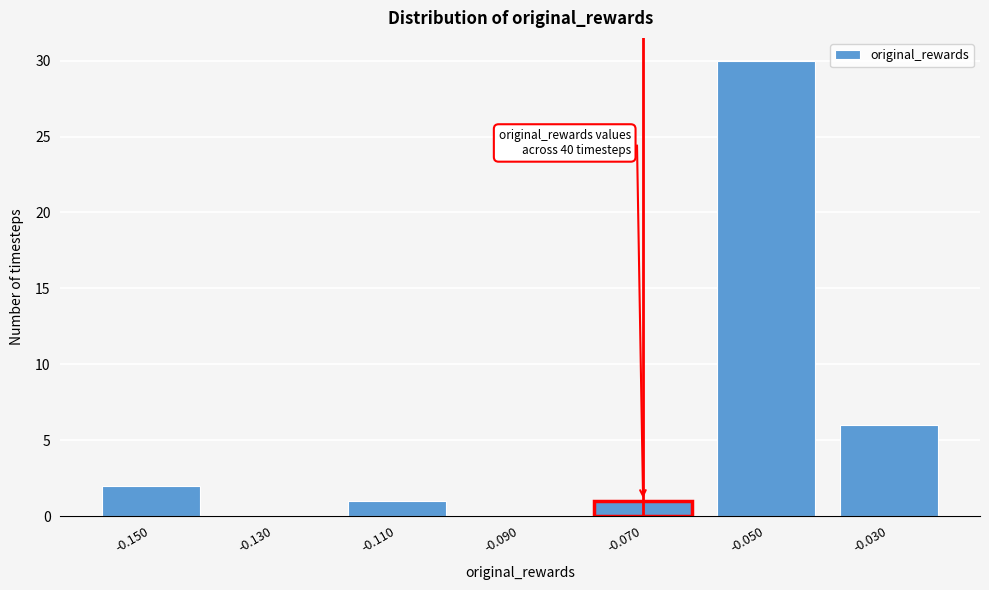

Reading right to left, transcribe all the data shown in this chart.

-0.030=6	-0.050=30	-0.070=1	-0.090=0	-0.110=1	-0.130=0	-0.150=2